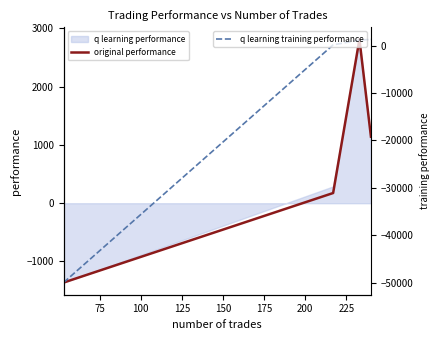

What is the difference between the maximum and minimum values in the q learning training performance series?

51303.4